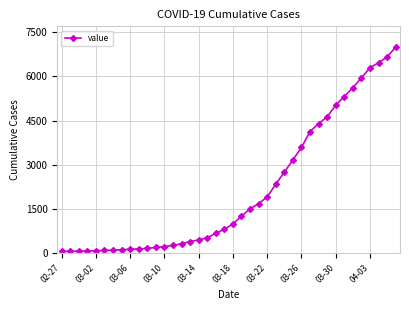

What is the average value?

2141